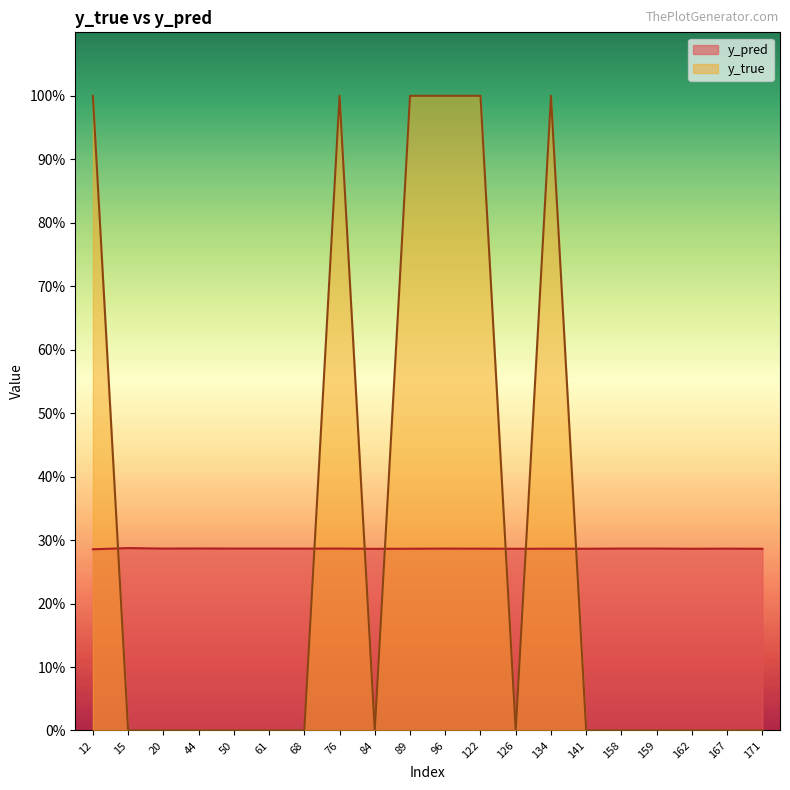

How many intersections are there between y_pred and y_true?

7